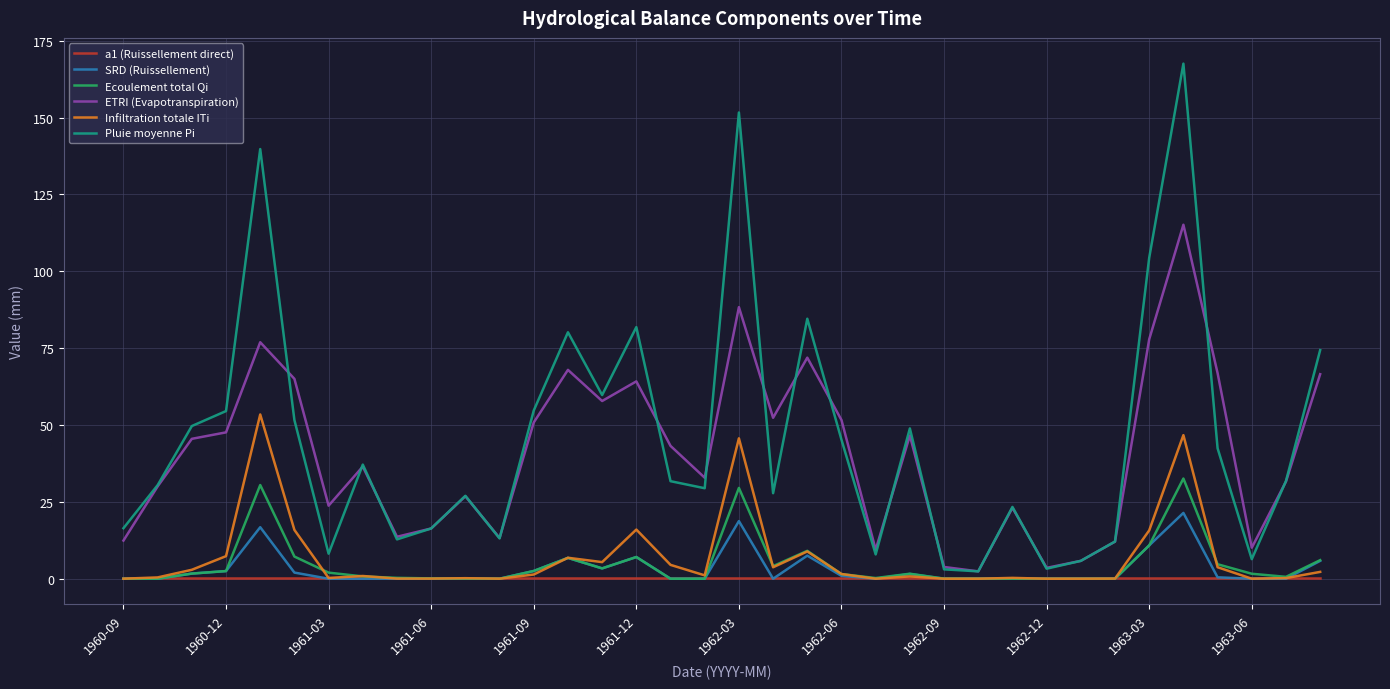

Which series has the largest range (max minus min)?

Pluie moyenne Pi